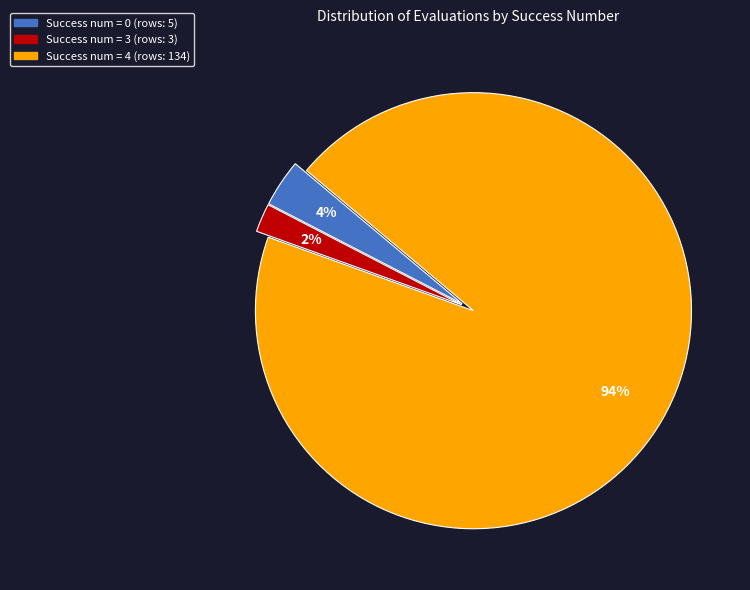

Is there any slice that represents more than half of the pie?

Yes